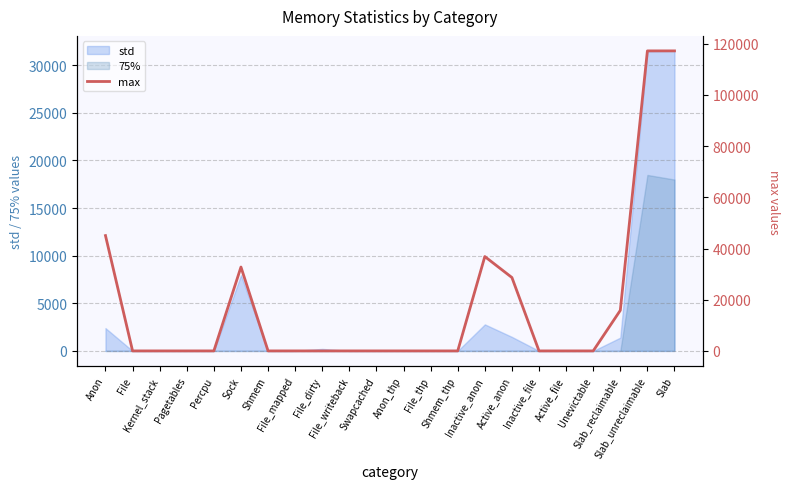

Is it true that the value at Shmem is 0?

True